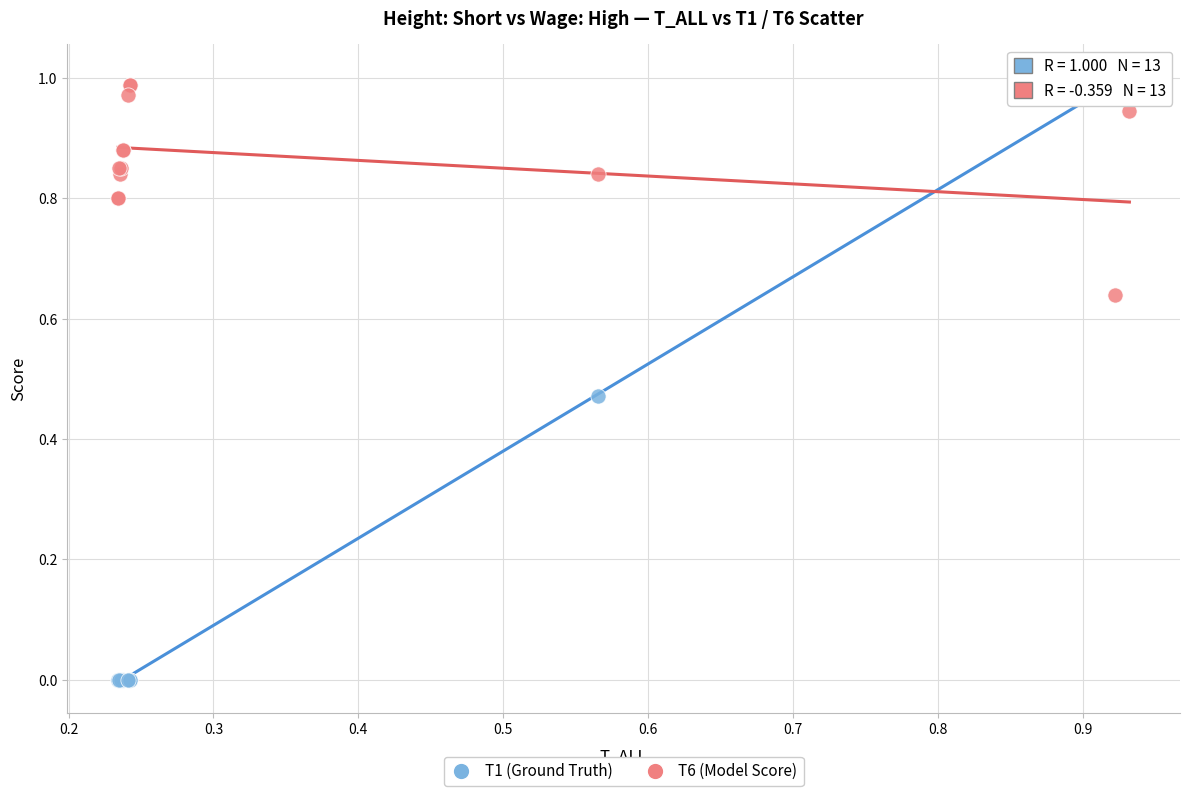

Which series has the widest spread of Y values?

T1 (Ground Truth)